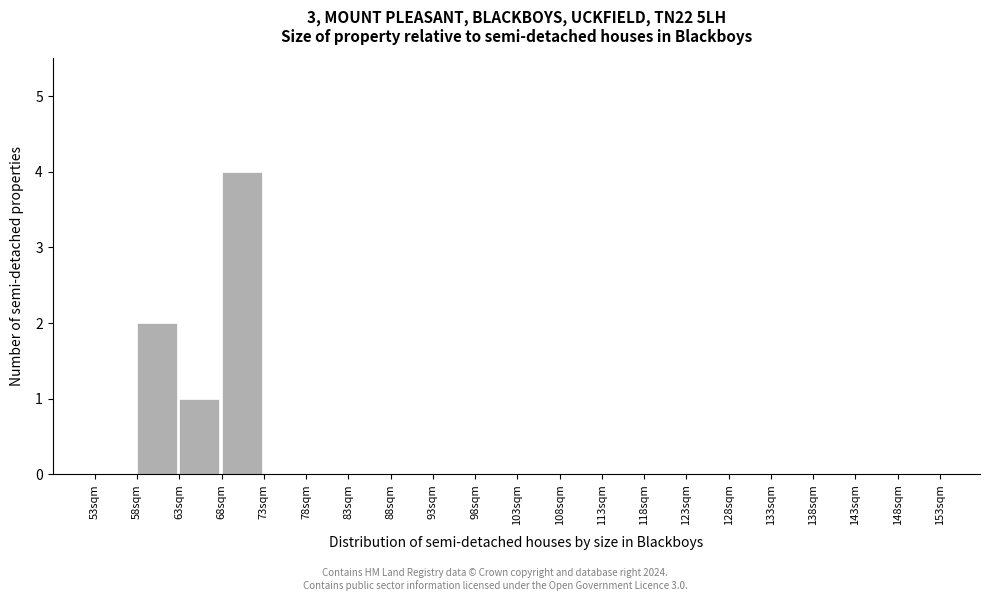

Over which range of the x-axis is the bar tallest?

68 to 73